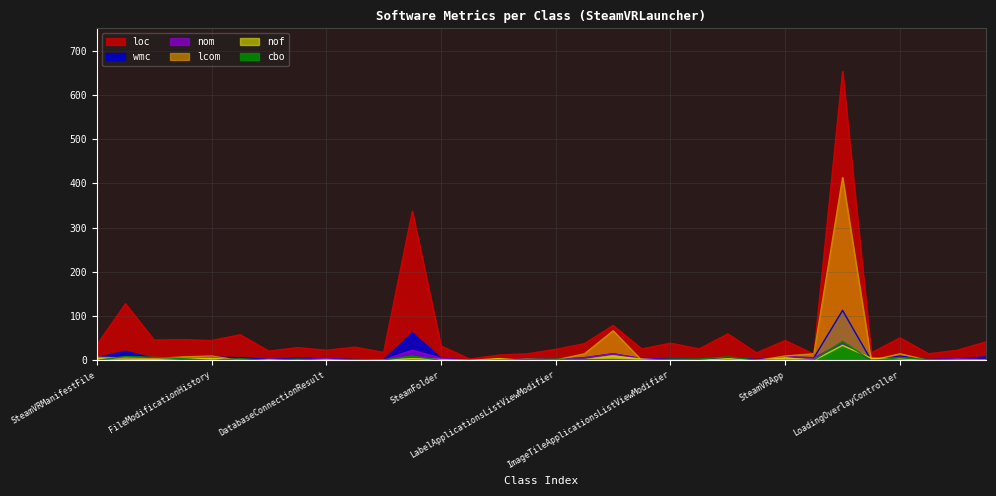

What is the highest value of the lcom series?

413